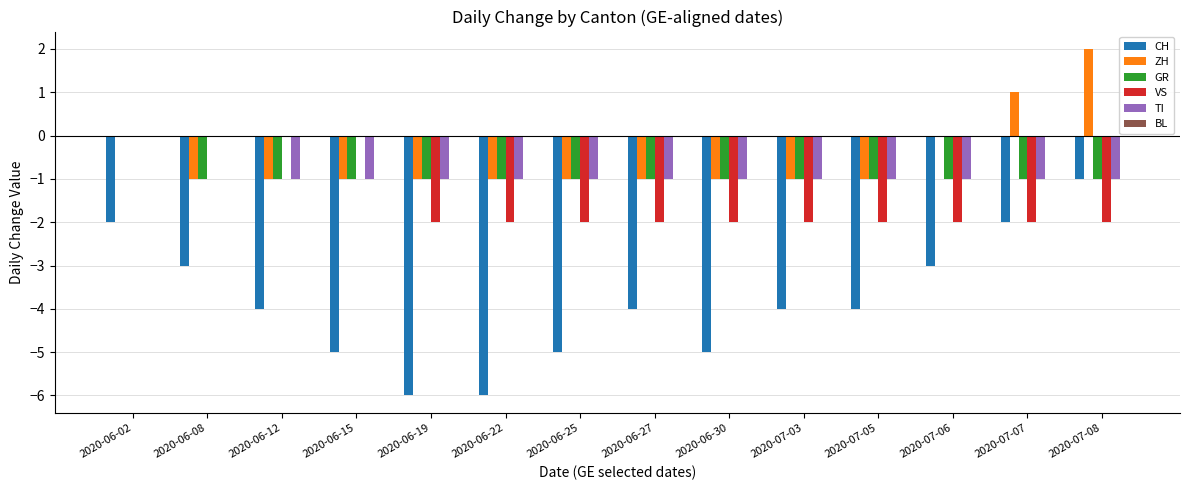

Between 2020-06-22 and 2020-06-30, which series saw the biggest shift?

CH